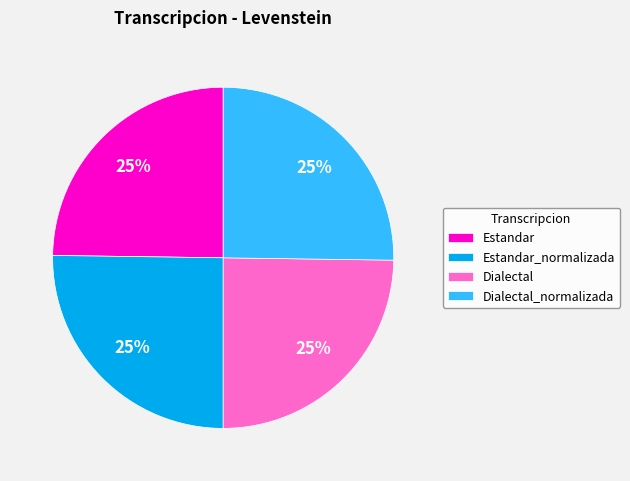

Does Dialectal account for over 50% of the chart?

No